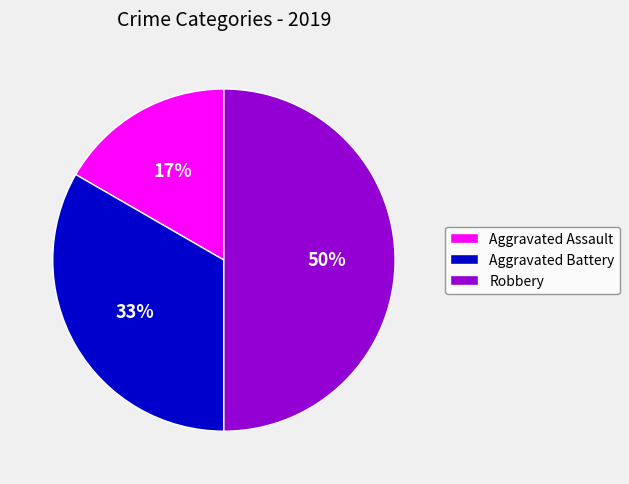

Do Robbery and Aggravated Battery together represent more than half of the pie?

Yes